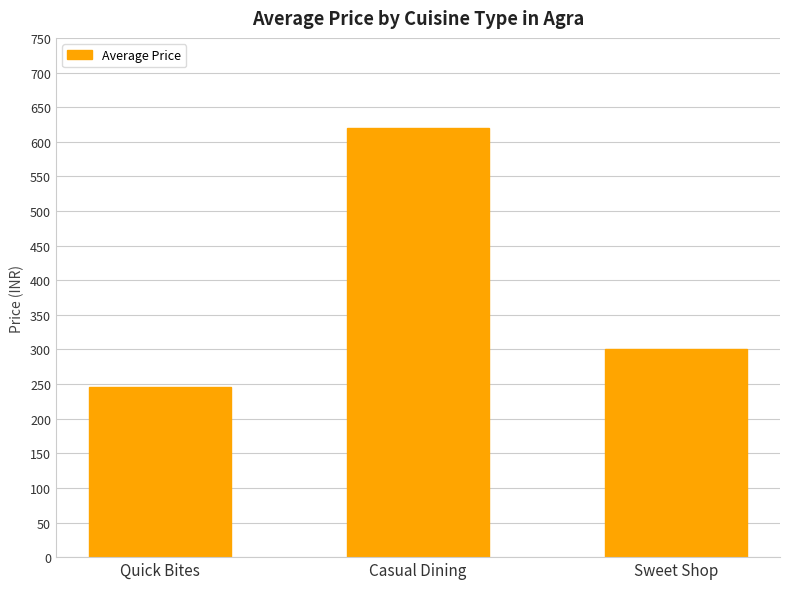

Reading right to left, transcribe all the data shown in this chart.

300	620	246